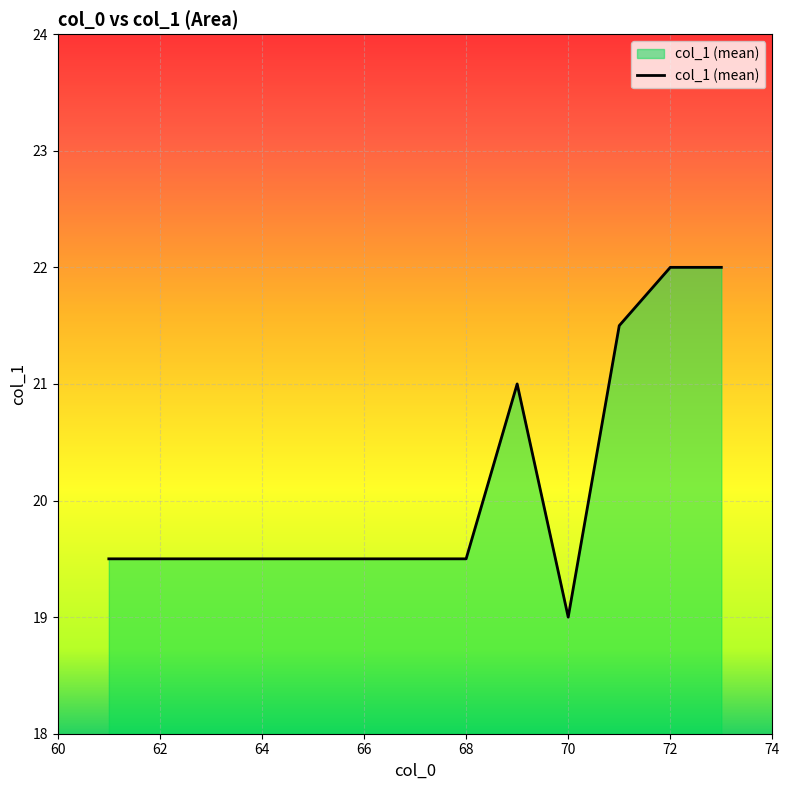

How many lines are shown in the chart?

1